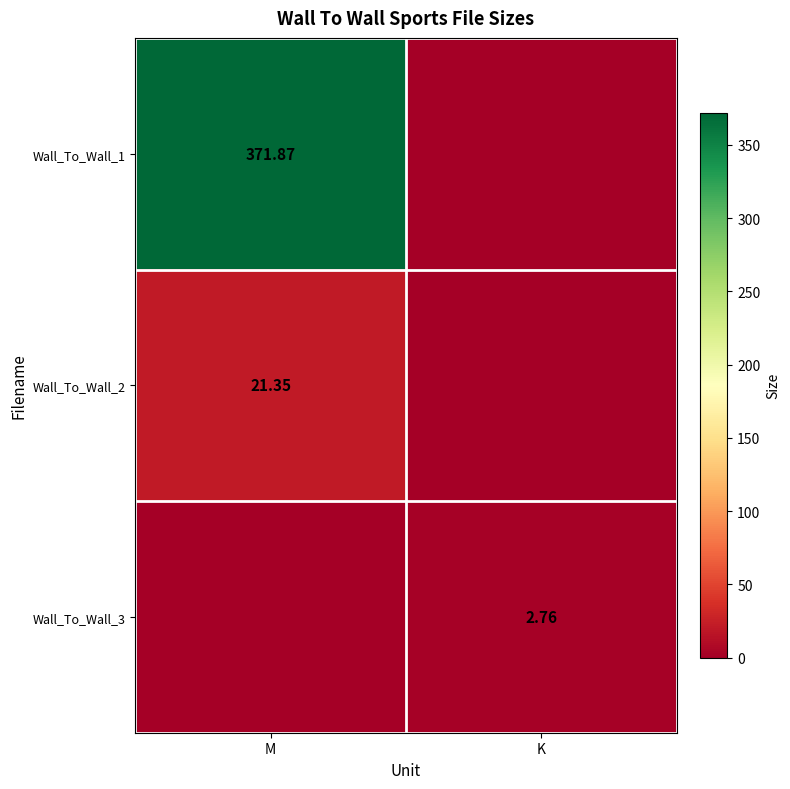

Which series has the largest total across all categories?

Wall_To_Wall_1